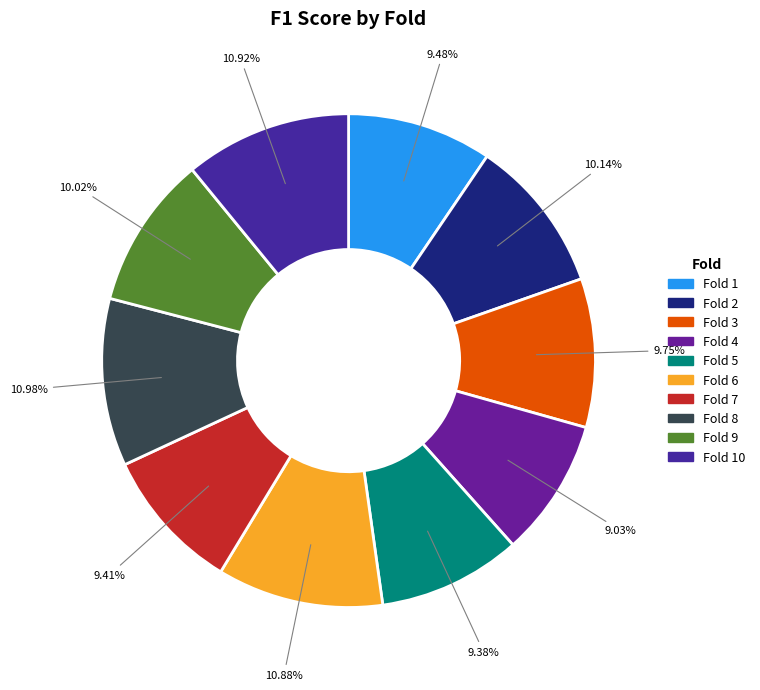

How many segments does this pie chart have?

10